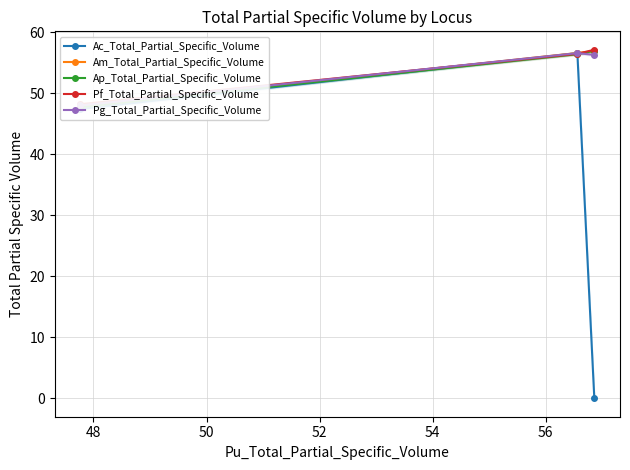

At how many categories does at least one series exceed 50?

2